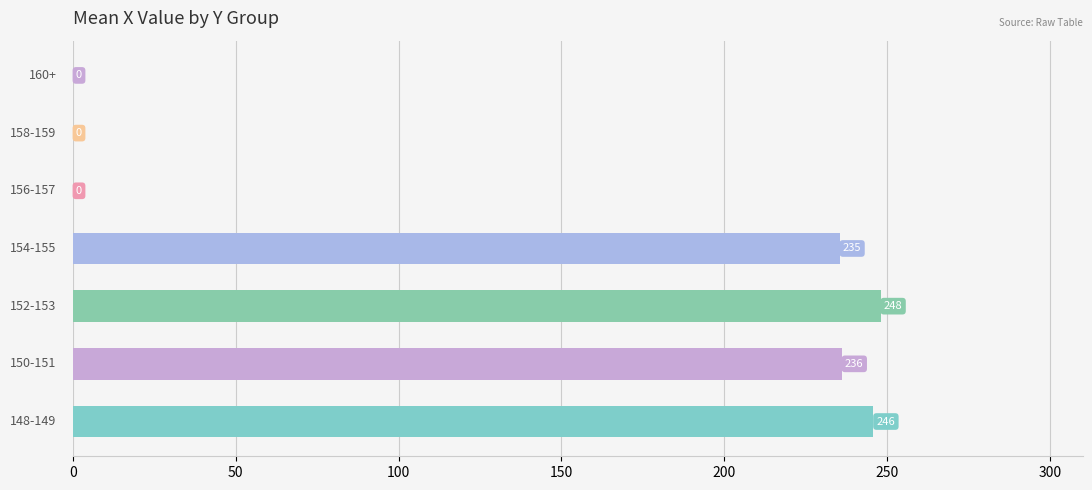

What is the greatest value displayed?

247.9